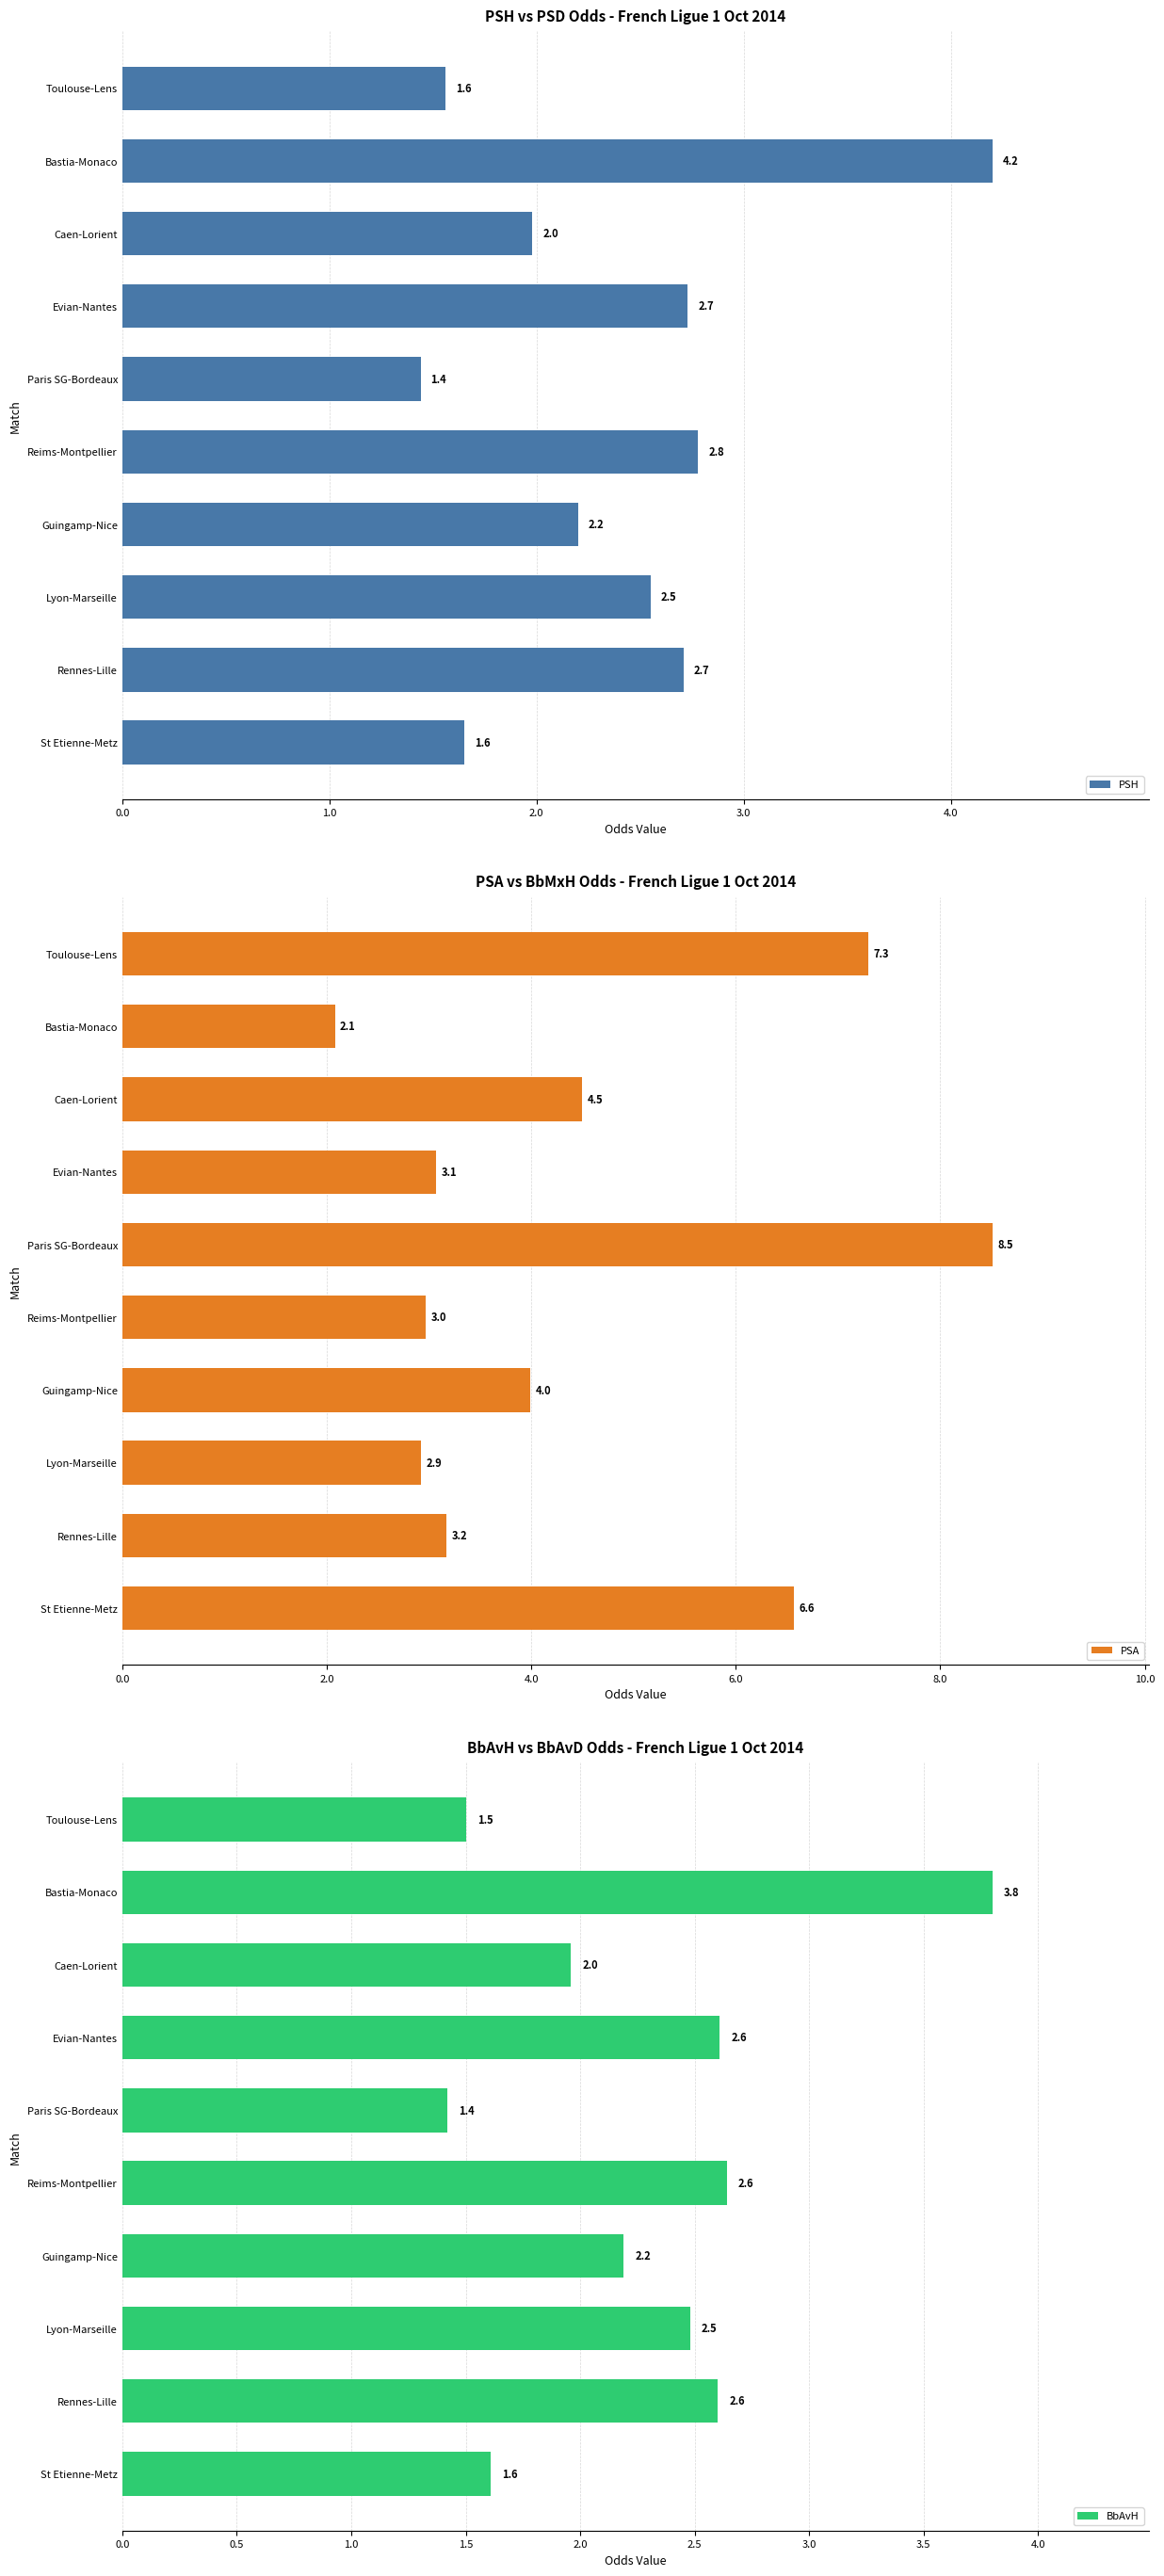

What is the value of the PSH bar at the 6th from the left?

2.8